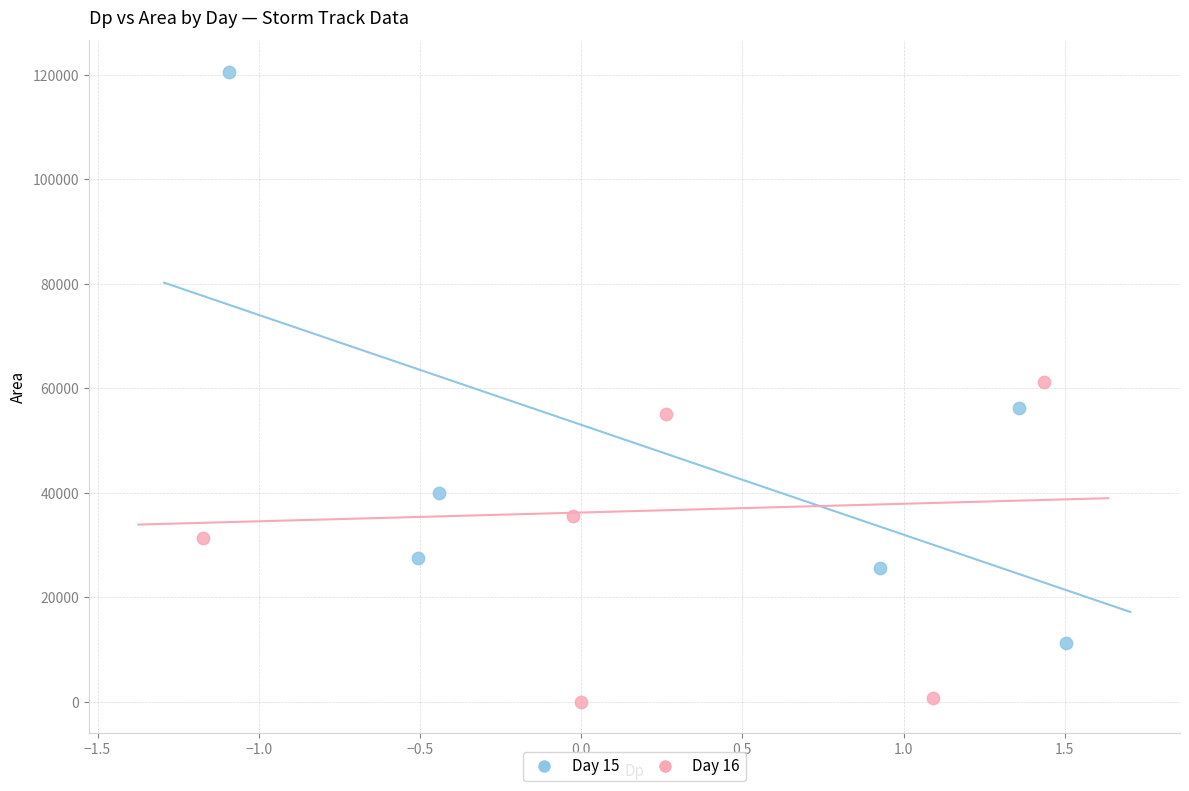

Which series reaches the maximum Y coordinate?

Day 15